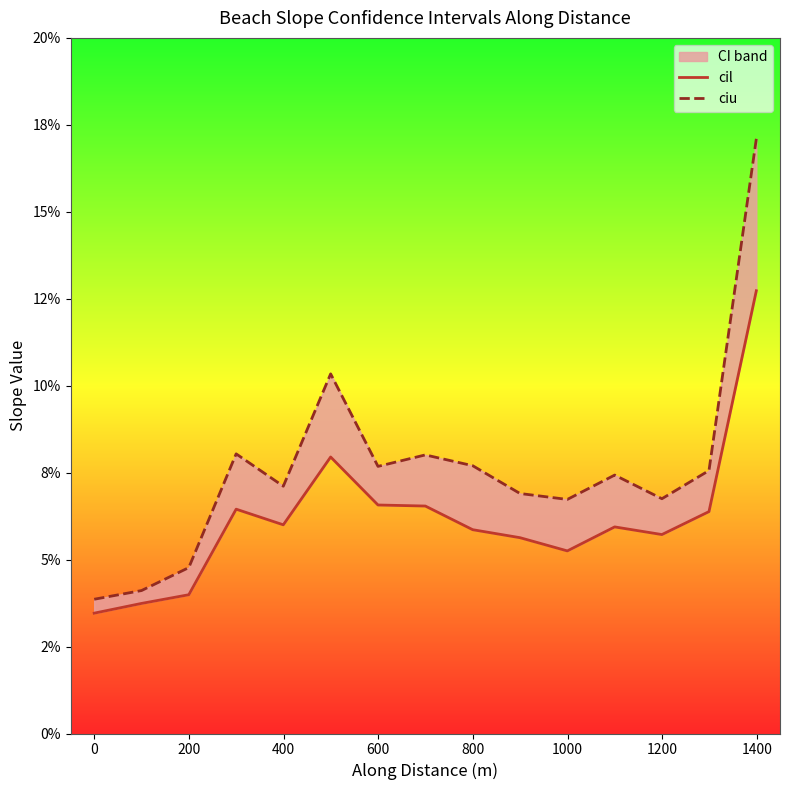

Between −200 and 800, which is larger?

800